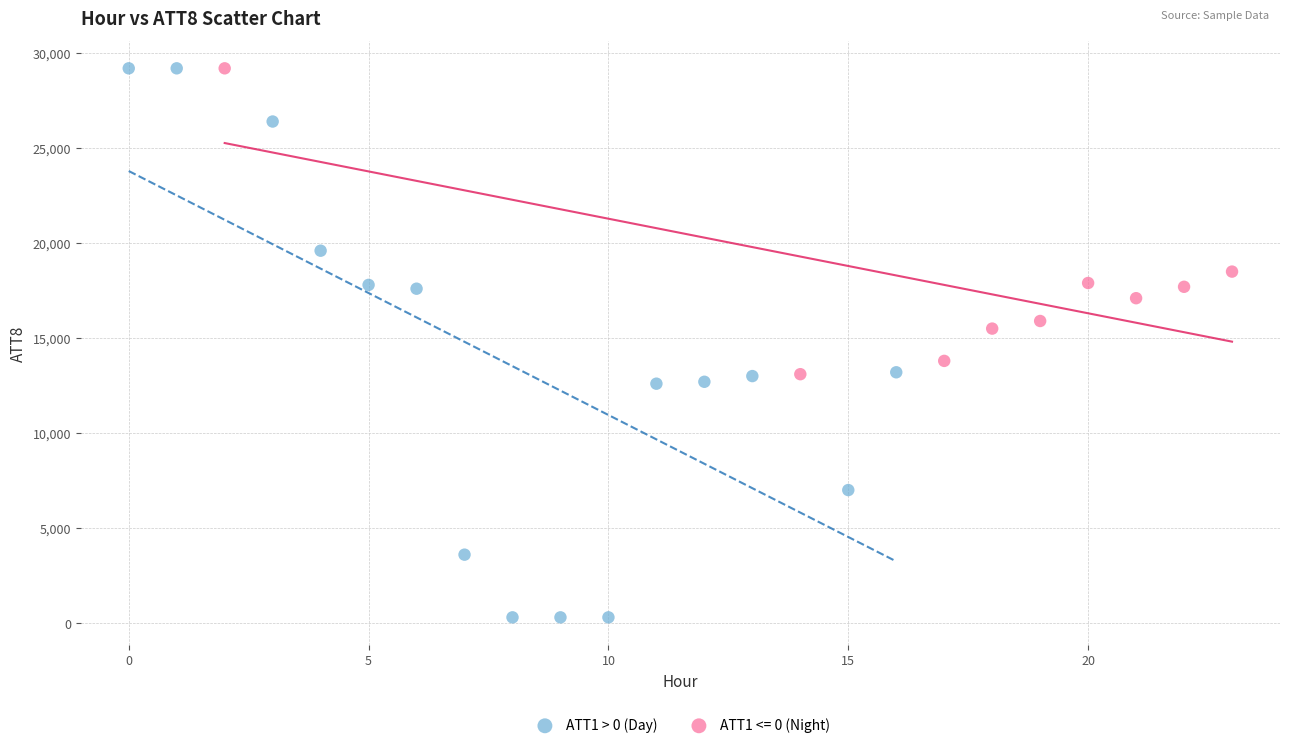

Which series contains the lowest Y value?

ATT1 > 0 (Day)